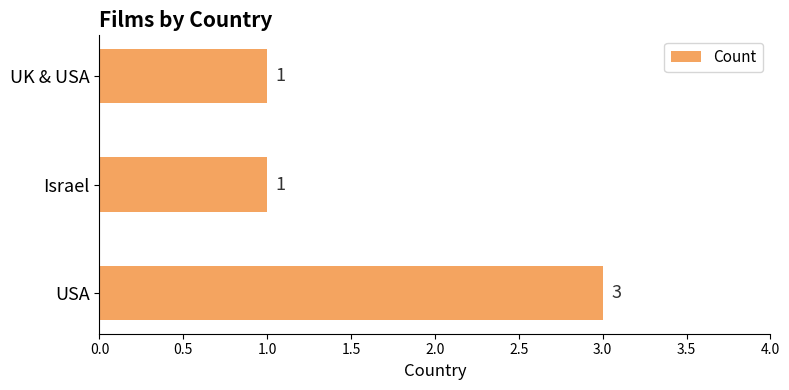

True or false: the data shows 2 at Israel.

False